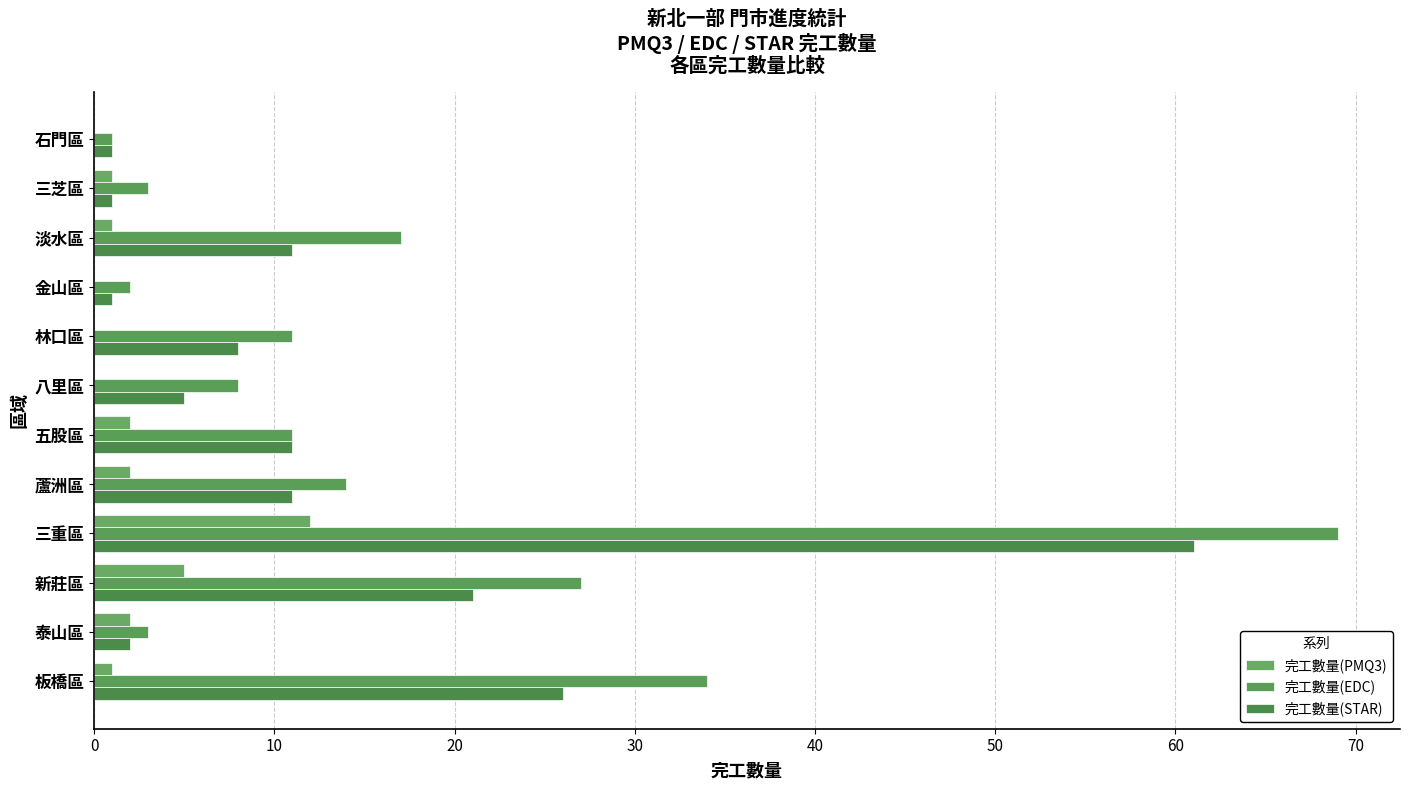

How many data points does each series have?

12